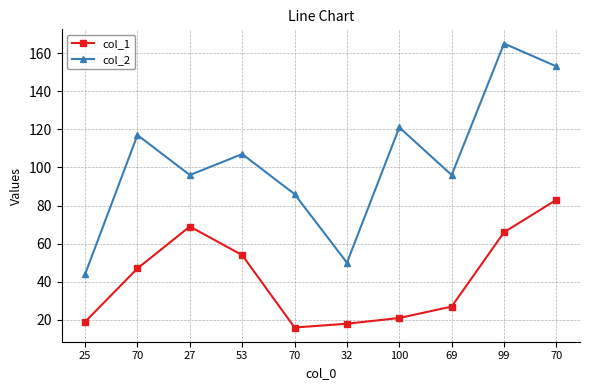

Is this an area chart (filled region under the line)?

No